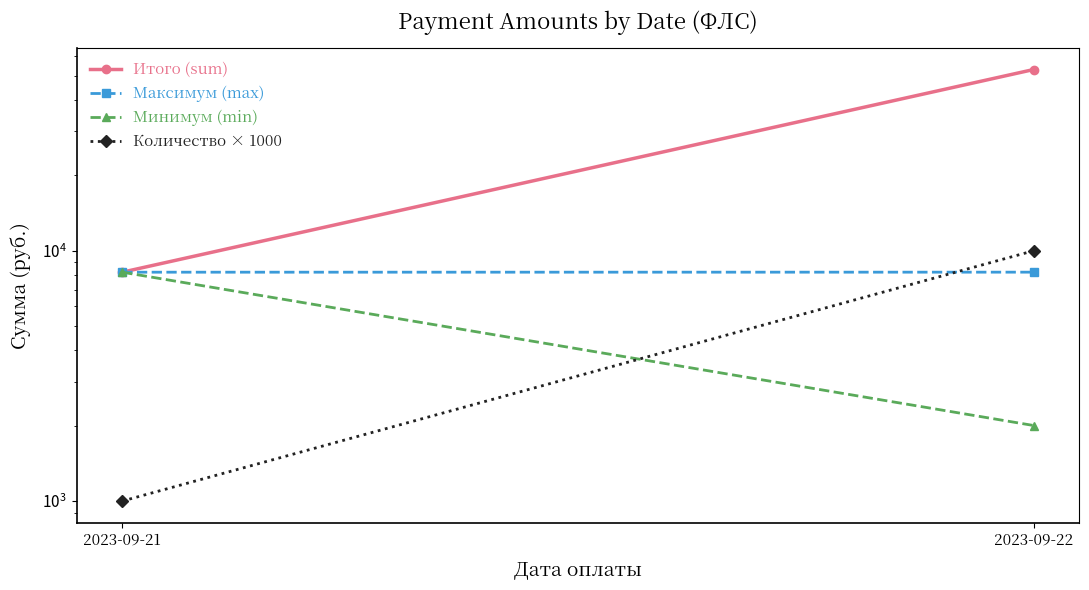

What is the value of the Итого (sum) point at the 2nd from the left?

52969.2